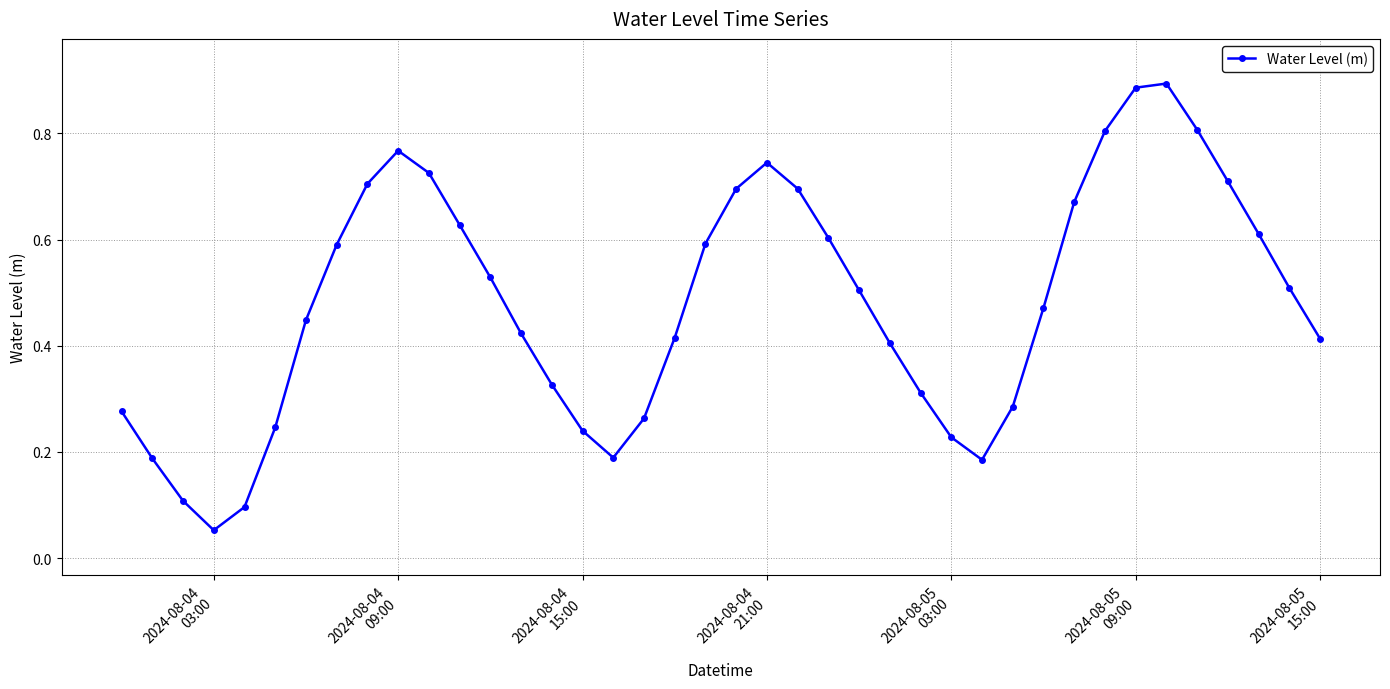

How many points are higher than both their immediate neighbors (excluding endpoints)?

3